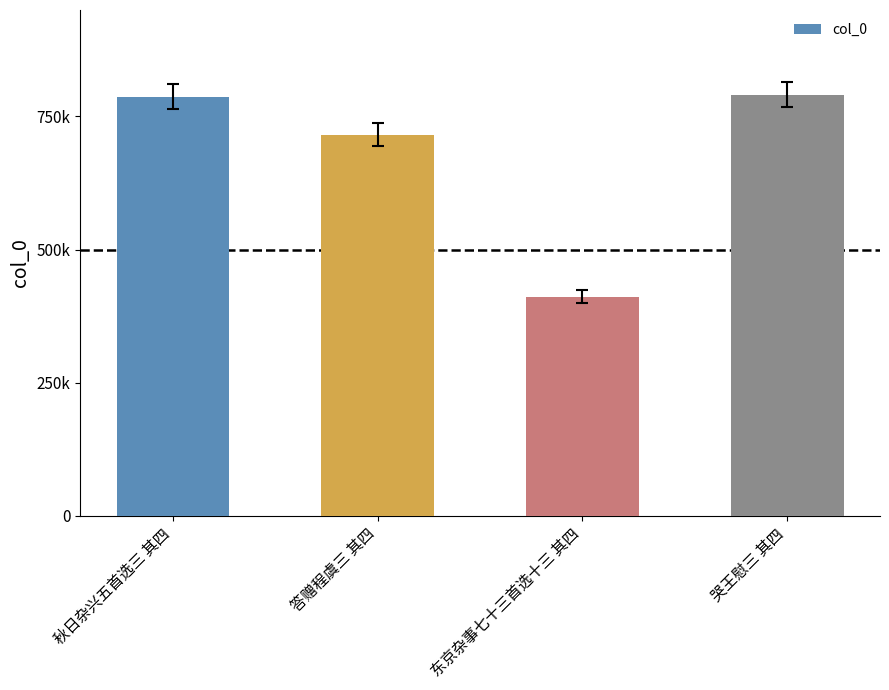

Are the bars horizontal?

No